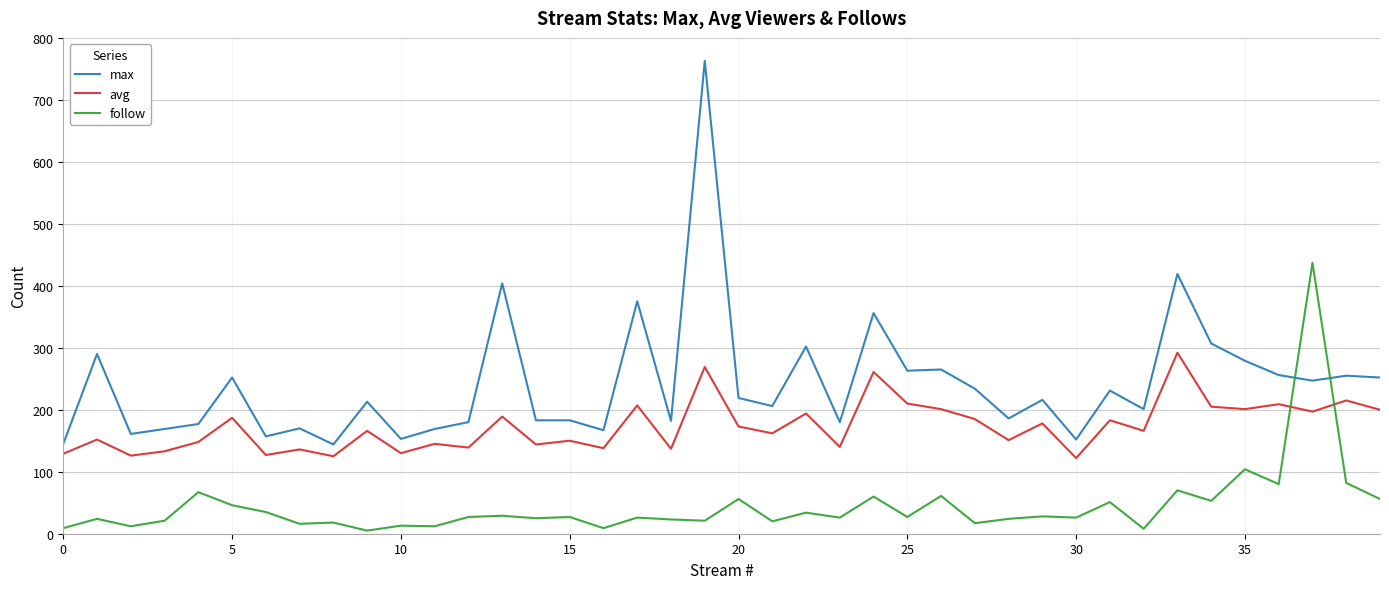

True or false: max and avg intersect in this chart.

False